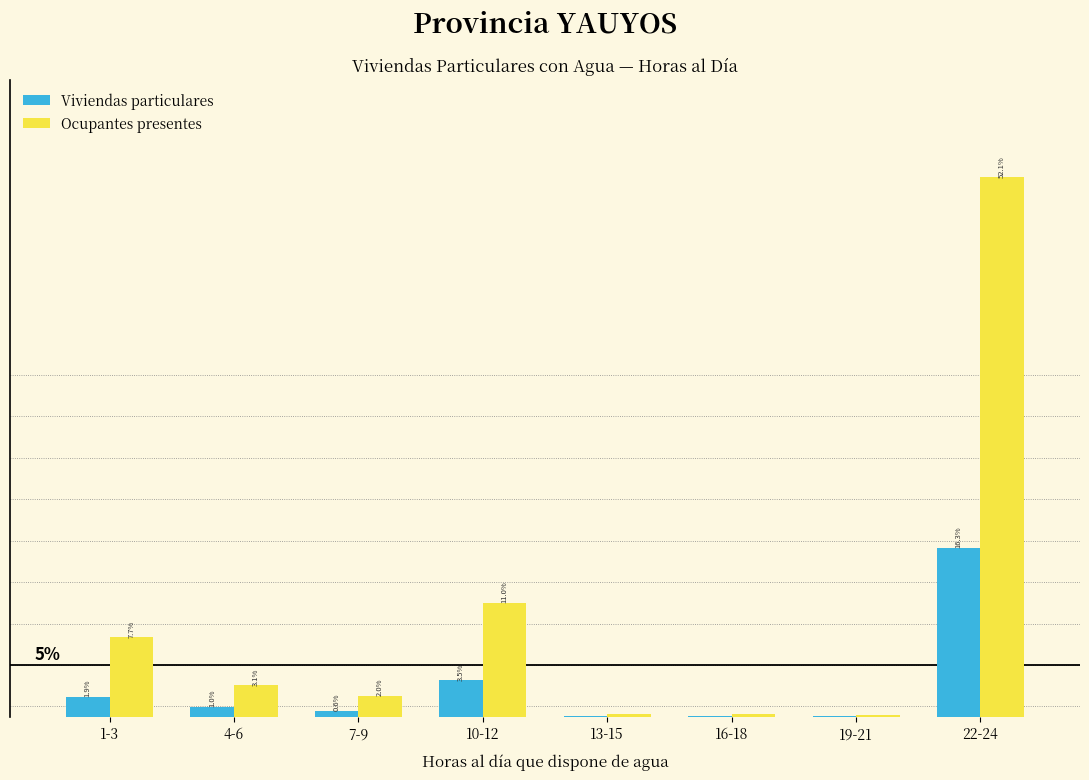

Between 4-6 and 16-18, which series saw the biggest shift?

Ocupantes presentes